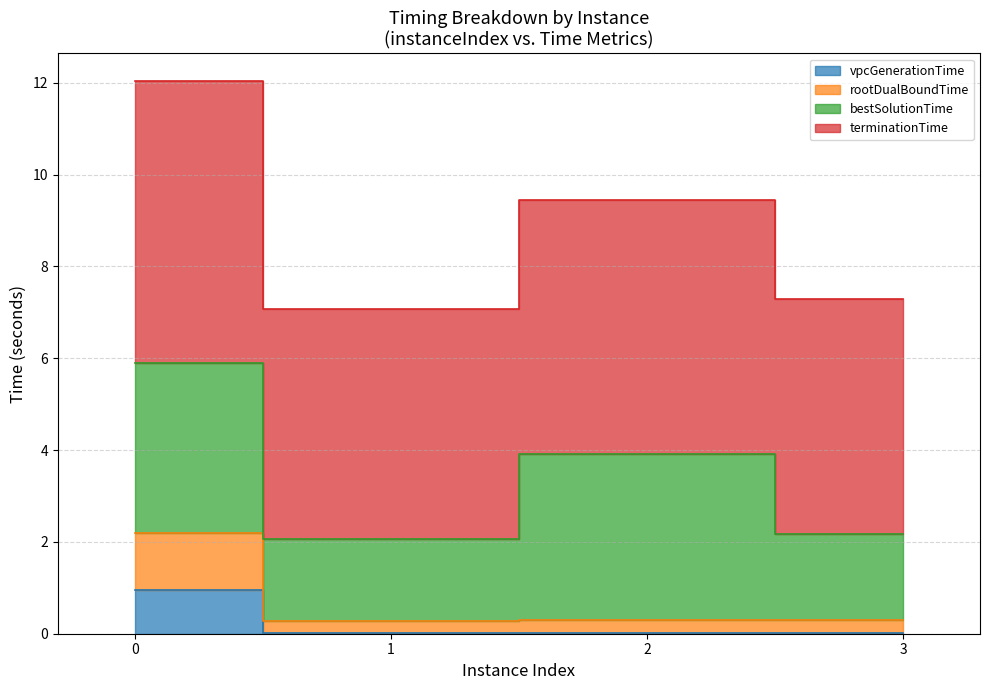

True or false: vpcGenerationTime has more than 0 points higher than both neighbors.

True